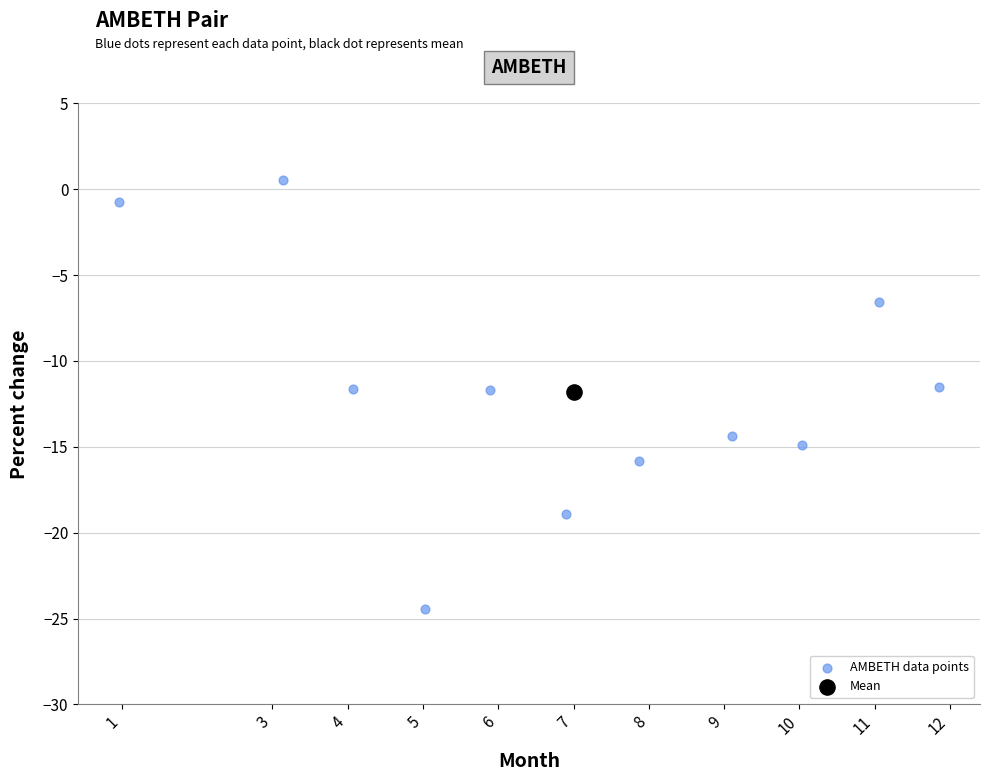

What are all the series names shown in the legend?

AMBETH data points, Mean